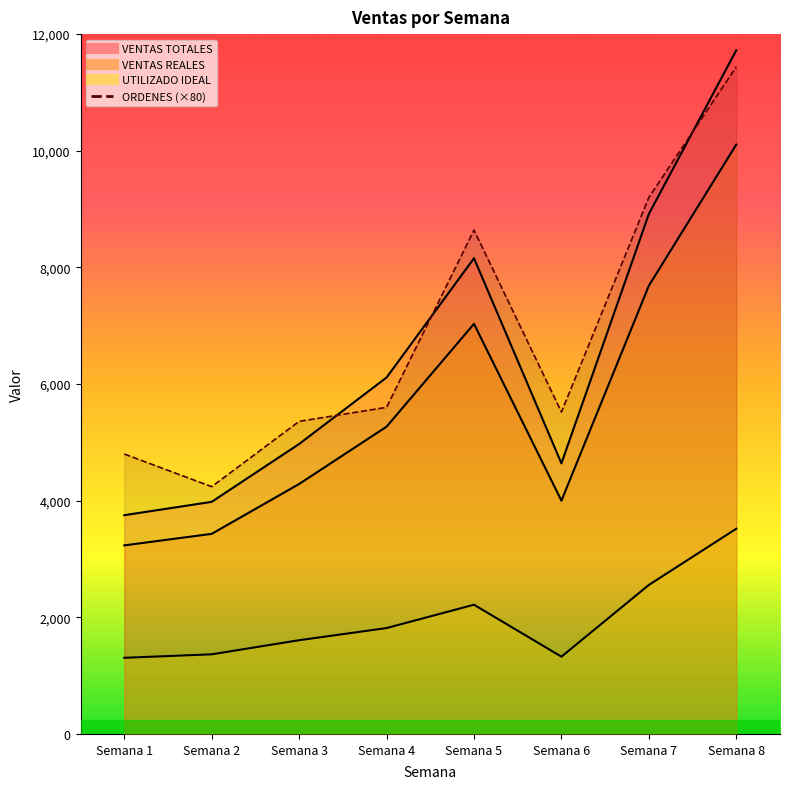

Between Semana 4 and Semana 3, which is larger?

Semana 4